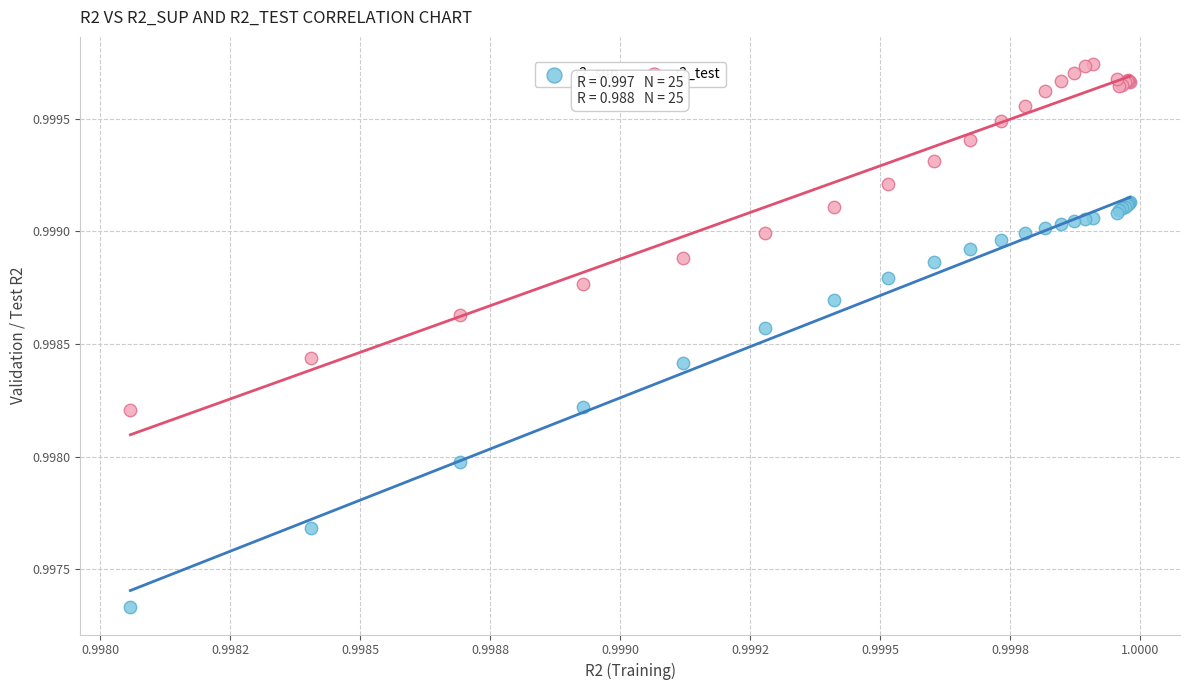

Which series contains the highest Y value?

r2_test